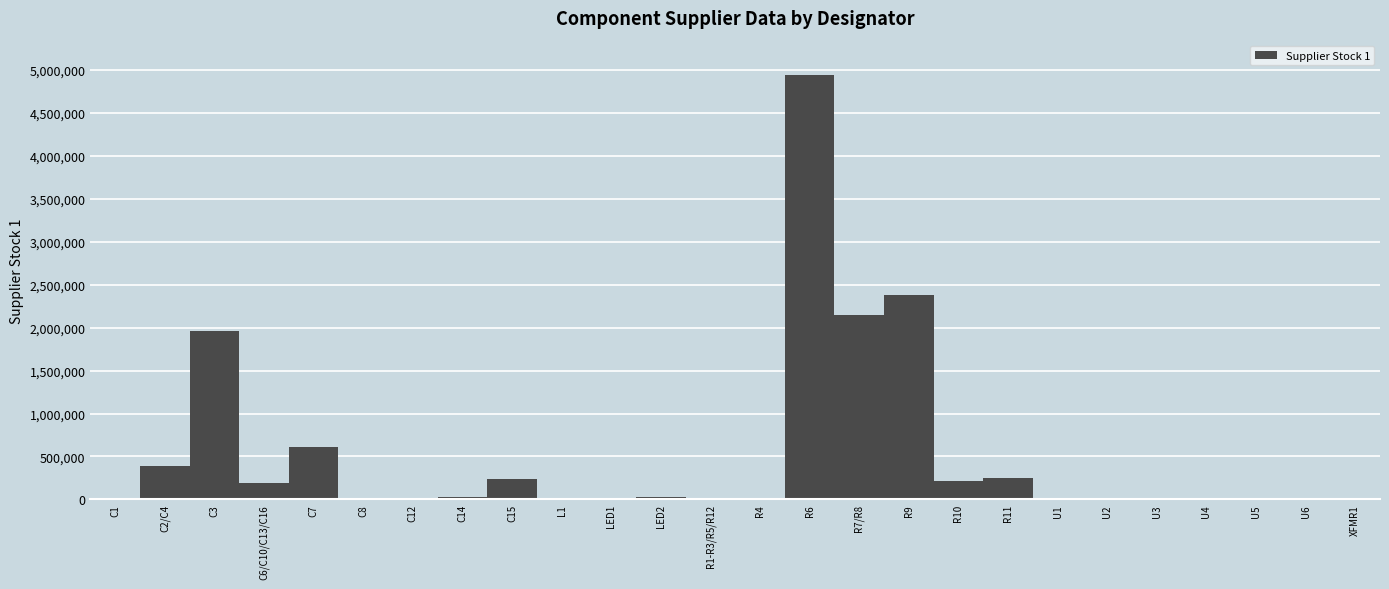

True or false: Supplier Stock 1 has more than 1 points higher than both neighbors.

True